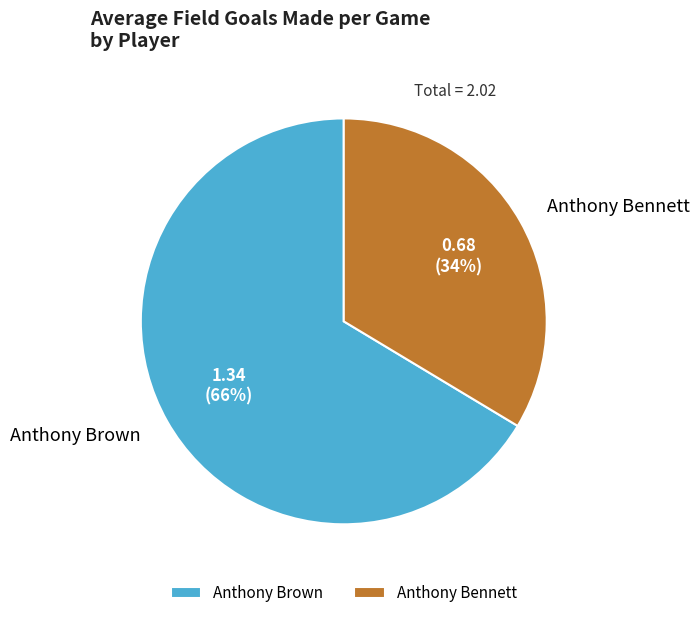

The Anthony Brown slice represents 66% of the pie. True or false?

True